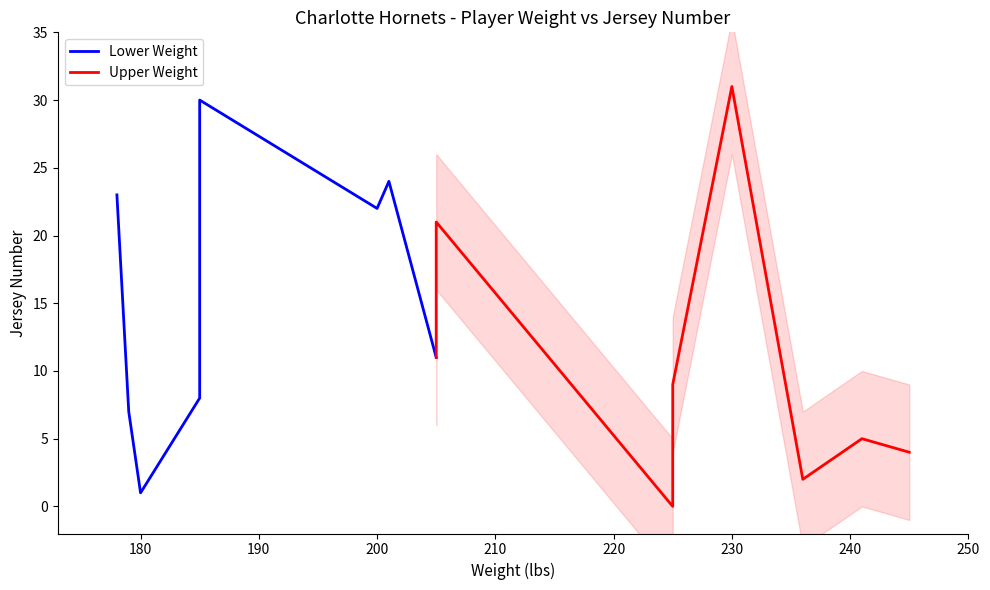

What is the total value across all series at 210?

19